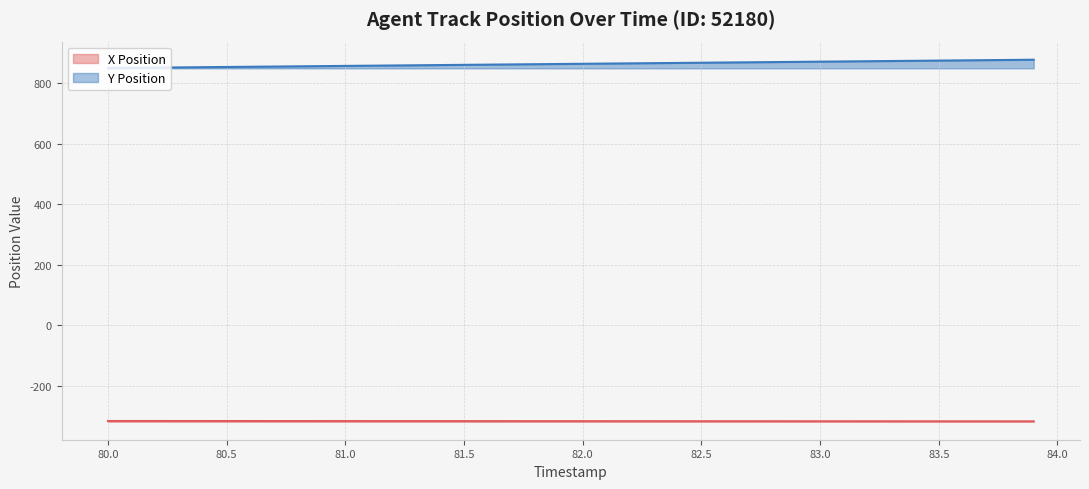

How many values in the X Position series are below -316?

22